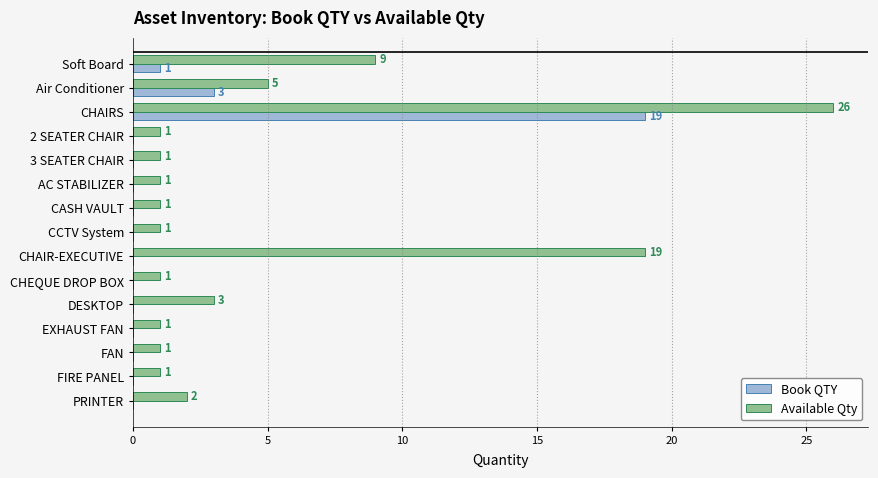

Between EXHAUST FAN and PRINTER, which series saw the biggest shift?

Available Qty